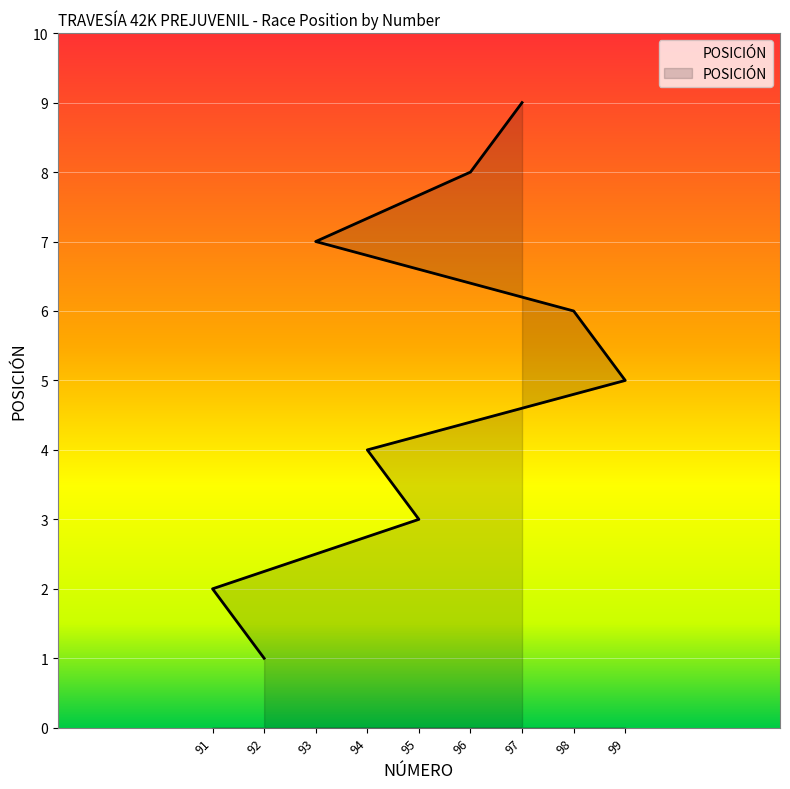

How many values are between 3 and 7?

5